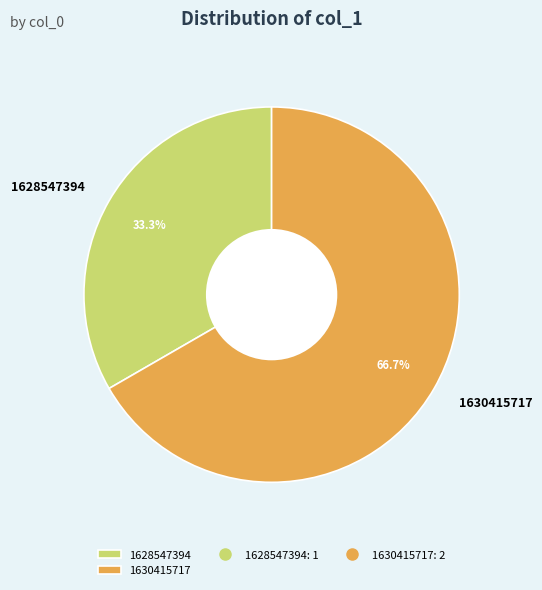

What portion of the pie excludes 1630415717?

33.3%